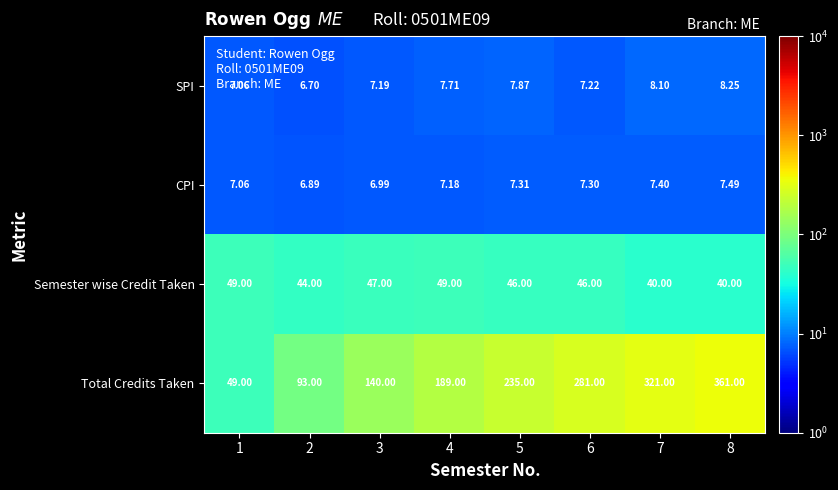

Rank the series by their maximum value, from lowest to highest.

CPI, SPI, Semester wise Credit Taken, Total Credits Taken